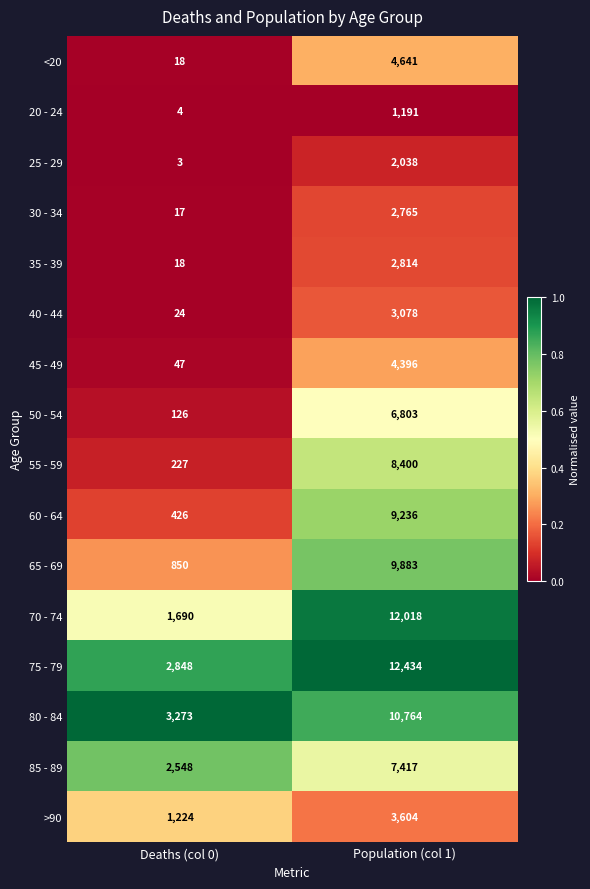

At which label is 60 - 64 closest to 4831?

Deaths (col 0)